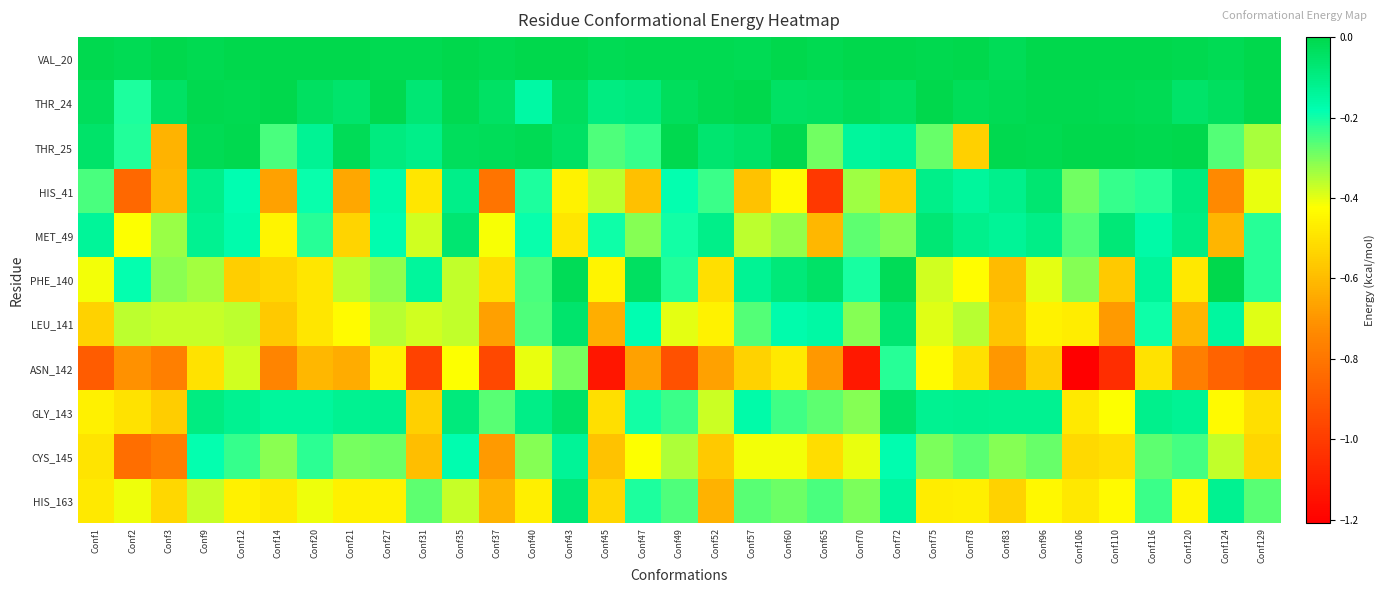

Reading left to right, transcribe all the data shown in this chart.

VAL_20: Conf1=-0.0	Conf2=-0.0	Conf3=-0.0	Conf9=-0.0	Conf12=-0.0	Conf14=-0.0	Conf20=-0.0	Conf21=-0.0	Conf27=-0.0	Conf31=-0.0	Conf35=-0.0	Conf37=-0.0	Conf40=-0.0	Conf43=-0.0	Conf45=-0.0	Conf47=-0.0	Conf49=-0.0	Conf52=-0.0	Conf57=-0.0	Conf60=-0.0	Conf65=-0.0	Conf70=-0.0	Conf72=-0.0	Conf75=-0.0	Conf78=-0.0	Conf83=-0.0	Conf96=-0.0	Conf106=-0.0	Conf110=-0.0	Conf116=-0.0	Conf120=-0.0	Conf124=-0.0	Conf129=-0.0
THR_24: Conf1=-0.0	Conf2=-0.2	Conf3=-0.0	Conf9=-0.0	Conf12=-0.0	Conf14=-0.0	Conf20=-0.0	Conf21=-0.1	Conf27=-0.0	Conf31=-0.1	Conf35=-0.0	Conf37=-0.0	Conf40=-0.2	Conf43=-0.0	Conf45=-0.1	Conf47=-0.1	Conf49=-0.0	Conf52=-0.0	Conf57=-0.0	Conf60=-0.0	Conf65=-0.0	Conf70=-0.0	Conf72=-0.0	Conf75=-0.0	Conf78=-0.0	Conf83=-0.0	Conf96=-0.0	Conf106=-0.0	Conf110=-0.0	Conf116=-0.0	Conf120=-0.1	Conf124=-0.0	Conf129=-0.0
THR_25: Conf1=-0.1	Conf2=-0.2	Conf3=-0.6	Conf9=-0.0	Conf12=-0.0	Conf14=-0.3	Conf20=-0.1	Conf21=-0.0	Conf27=-0.1	Conf31=-0.1	Conf35=-0.0	Conf37=-0.0	Conf40=-0.0	Conf43=-0.0	Conf45=-0.3	Conf47=-0.2	Conf49=-0.0	Conf52=-0.1	Conf57=-0.1	Conf60=-0.0	Conf65=-0.3	Conf70=-0.1	Conf72=-0.1	Conf75=-0.3	Conf78=-0.5	Conf83=-0.0	Conf96=-0.0	Conf106=-0.0	Conf110=-0.0	Conf116=-0.0	Conf120=-0.0	Conf124=-0.3	Conf129=-0.3
HIS_41: Conf1=-0.3	Conf2=-0.8	Conf3=-0.6	Conf9=-0.1	Conf12=-0.2	Conf14=-0.7	Conf20=-0.2	Conf21=-0.7	Conf27=-0.2	Conf31=-0.5	Conf35=-0.1	Conf37=-0.8	Conf40=-0.2	Conf43=-0.5	Conf45=-0.4	Conf47=-0.6	Conf49=-0.2	Conf52=-0.2	Conf57=-0.6	Conf60=-0.4	Conf65=-1.0	Conf70=-0.3	Conf72=-0.6	Conf75=-0.1	Conf78=-0.1	Conf83=-0.1	Conf96=-0.1	Conf106=-0.3	Conf110=-0.2	Conf116=-0.2	Conf120=-0.1	Conf124=-0.7	Conf129=-0.4
MET_49: Conf1=-0.1	Conf2=-0.4	Conf3=-0.3	Conf9=-0.1	Conf12=-0.2	Conf14=-0.5	Conf20=-0.2	Conf21=-0.5	Conf27=-0.2	Conf31=-0.4	Conf35=-0.1	Conf37=-0.4	Conf40=-0.2	Conf43=-0.5	Conf45=-0.2	Conf47=-0.3	Conf49=-0.2	Conf52=-0.1	Conf57=-0.4	Conf60=-0.3	Conf65=-0.6	Conf70=-0.3	Conf72=-0.3	Conf75=-0.1	Conf78=-0.1	Conf83=-0.1	Conf96=-0.1	Conf106=-0.3	Conf110=-0.1	Conf116=-0.2	Conf120=-0.1	Conf124=-0.6	Conf129=-0.2
PHE_140: Conf1=-0.4	Conf2=-0.2	Conf3=-0.3	Conf9=-0.3	Conf12=-0.6	Conf14=-0.5	Conf20=-0.5	Conf21=-0.4	Conf27=-0.3	Conf31=-0.1	Conf35=-0.4	Conf37=-0.5	Conf40=-0.3	Conf43=-0.0	Conf45=-0.5	Conf47=-0.0	Conf49=-0.2	Conf52=-0.5	Conf57=-0.1	Conf60=-0.1	Conf65=-0.1	Conf70=-0.2	Conf72=-0.0	Conf75=-0.4	Conf78=-0.4	Conf83=-0.6	Conf96=-0.4	Conf106=-0.3	Conf110=-0.6	Conf116=-0.1	Conf120=-0.5	Conf124=-0.0	Conf129=-0.2
LEU_141: Conf1=-0.5	Conf2=-0.4	Conf3=-0.4	Conf9=-0.4	Conf12=-0.4	Conf14=-0.6	Conf20=-0.5	Conf21=-0.4	Conf27=-0.4	Conf31=-0.4	Conf35=-0.4	Conf37=-0.7	Conf40=-0.3	Conf43=-0.1	Conf45=-0.6	Conf47=-0.2	Conf49=-0.4	Conf52=-0.5	Conf57=-0.3	Conf60=-0.2	Conf65=-0.2	Conf70=-0.3	Conf72=-0.1	Conf75=-0.4	Conf78=-0.4	Conf83=-0.6	Conf96=-0.5	Conf106=-0.5	Conf110=-0.7	Conf116=-0.2	Conf120=-0.6	Conf124=-0.1	Conf129=-0.4
ASN_142: Conf1=-0.9	Conf2=-0.7	Conf3=-0.8	Conf9=-0.5	Conf12=-0.4	Conf14=-0.8	Conf20=-0.6	Conf21=-0.6	Conf27=-0.5	Conf31=-1.0	Conf35=-0.4	Conf37=-1.0	Conf40=-0.4	Conf43=-0.3	Conf45=-1.1	Conf47=-0.7	Conf49=-0.9	Conf52=-0.7	Conf57=-0.5	Conf60=-0.5	Conf65=-0.7	Conf70=-1.1	Conf72=-0.2	Conf75=-0.4	Conf78=-0.5	Conf83=-0.7	Conf96=-0.6	Conf106=-1.2	Conf110=-1.1	Conf116=-0.5	Conf120=-0.8	Conf124=-0.9	Conf129=-0.9
GLY_143: Conf1=-0.5	Conf2=-0.5	Conf3=-0.6	Conf9=-0.1	Conf12=-0.1	Conf14=-0.1	Conf20=-0.1	Conf21=-0.1	Conf27=-0.1	Conf31=-0.5	Conf35=-0.1	Conf37=-0.3	Conf40=-0.1	Conf43=-0.0	Conf45=-0.5	Conf47=-0.2	Conf49=-0.2	Conf52=-0.4	Conf57=-0.2	Conf60=-0.2	Conf65=-0.3	Conf70=-0.3	Conf72=-0.1	Conf75=-0.1	Conf78=-0.1	Conf83=-0.1	Conf96=-0.1	Conf106=-0.5	Conf110=-0.4	Conf116=-0.1	Conf120=-0.1	Conf124=-0.4	Conf129=-0.5
CYS_145: Conf1=-0.5	Conf2=-0.8	Conf3=-0.8	Conf9=-0.2	Conf12=-0.2	Conf14=-0.3	Conf20=-0.2	Conf21=-0.3	Conf27=-0.3	Conf31=-0.6	Conf35=-0.2	Conf37=-0.7	Conf40=-0.3	Conf43=-0.1	Conf45=-0.6	Conf47=-0.4	Conf49=-0.3	Conf52=-0.6	Conf57=-0.4	Conf60=-0.4	Conf65=-0.5	Conf70=-0.4	Conf72=-0.2	Conf75=-0.3	Conf78=-0.3	Conf83=-0.3	Conf96=-0.3	Conf106=-0.5	Conf110=-0.5	Conf116=-0.3	Conf120=-0.2	Conf124=-0.4	Conf129=-0.5
HIS_163: Conf1=-0.5	Conf2=-0.4	Conf3=-0.5	Conf9=-0.4	Conf12=-0.5	Conf14=-0.5	Conf20=-0.4	Conf21=-0.5	Conf27=-0.5	Conf31=-0.3	Conf35=-0.4	Conf37=-0.6	Conf40=-0.5	Conf43=-0.1	Conf45=-0.5	Conf47=-0.2	Conf49=-0.3	Conf52=-0.6	Conf57=-0.3	Conf60=-0.3	Conf65=-0.3	Conf70=-0.3	Conf72=-0.2	Conf75=-0.5	Conf78=-0.5	Conf83=-0.5	Conf96=-0.4	Conf106=-0.5	Conf110=-0.4	Conf116=-0.2	Conf120=-0.4	Conf124=-0.1	Conf129=-0.3